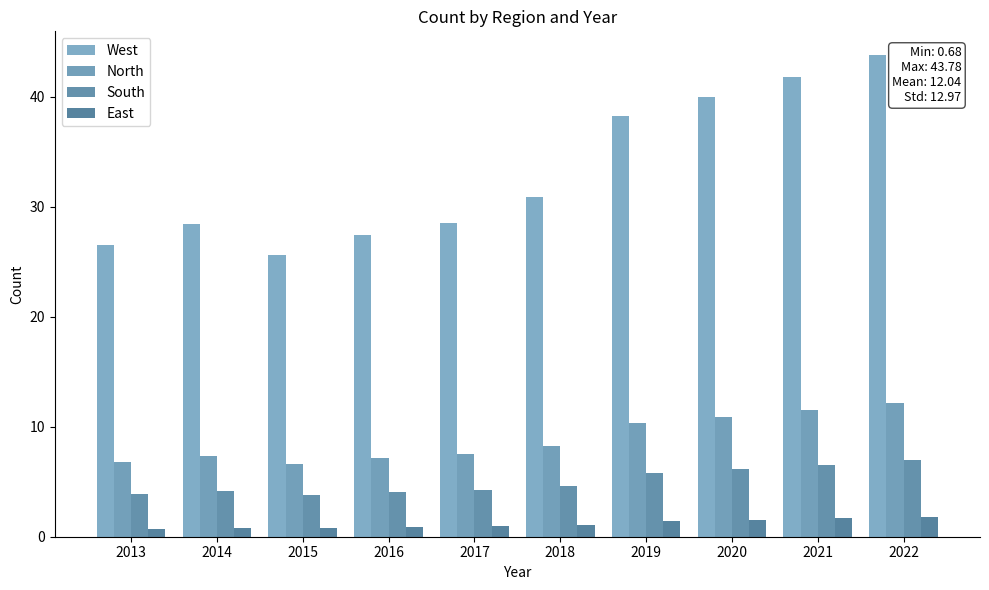

Count the number of categories in the chart.

10